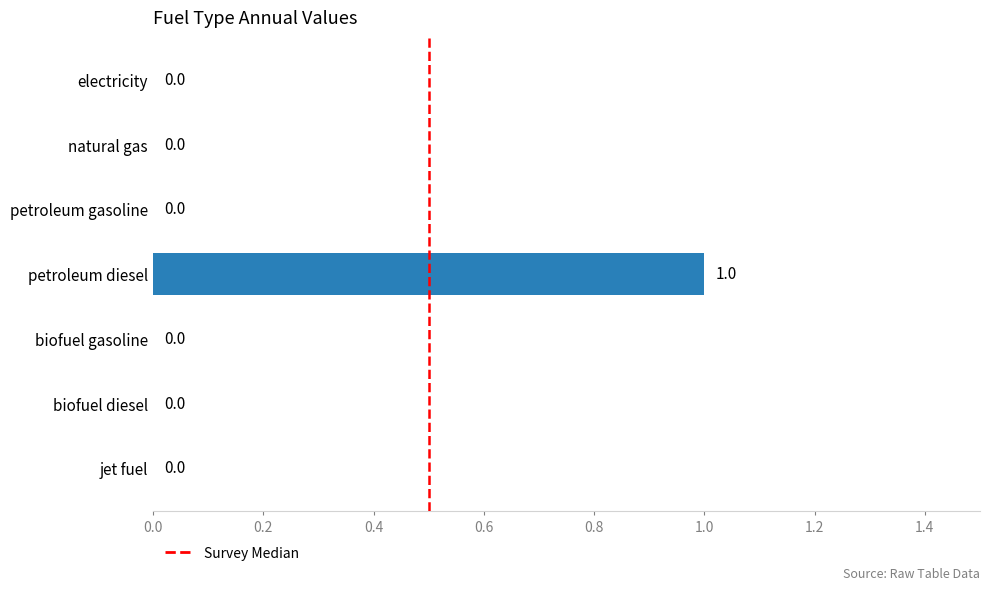

Are the bars horizontal?

Yes